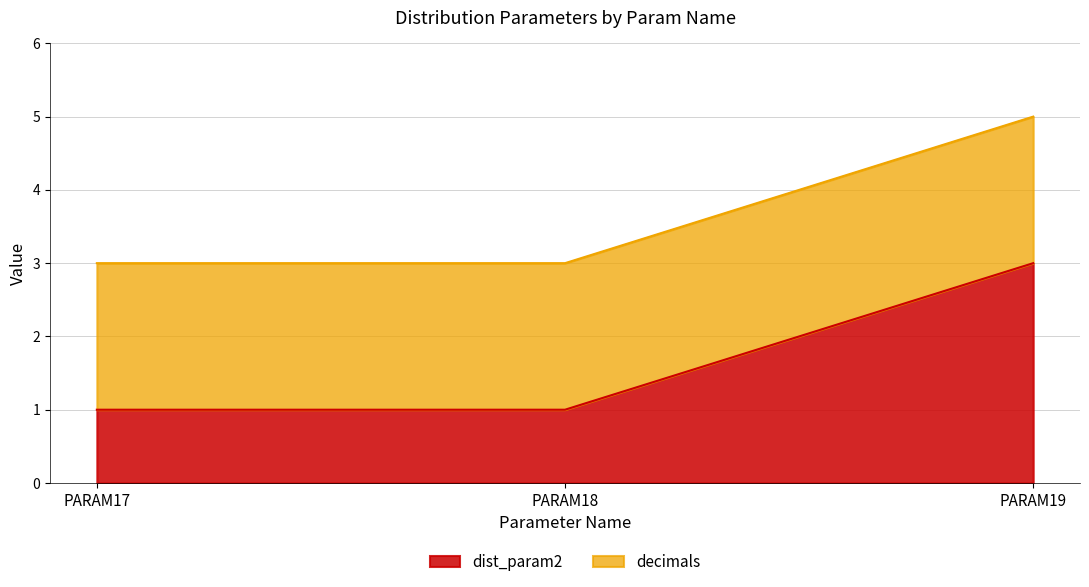

The chart shows a value of 1 at PARAM18. True or false?

True